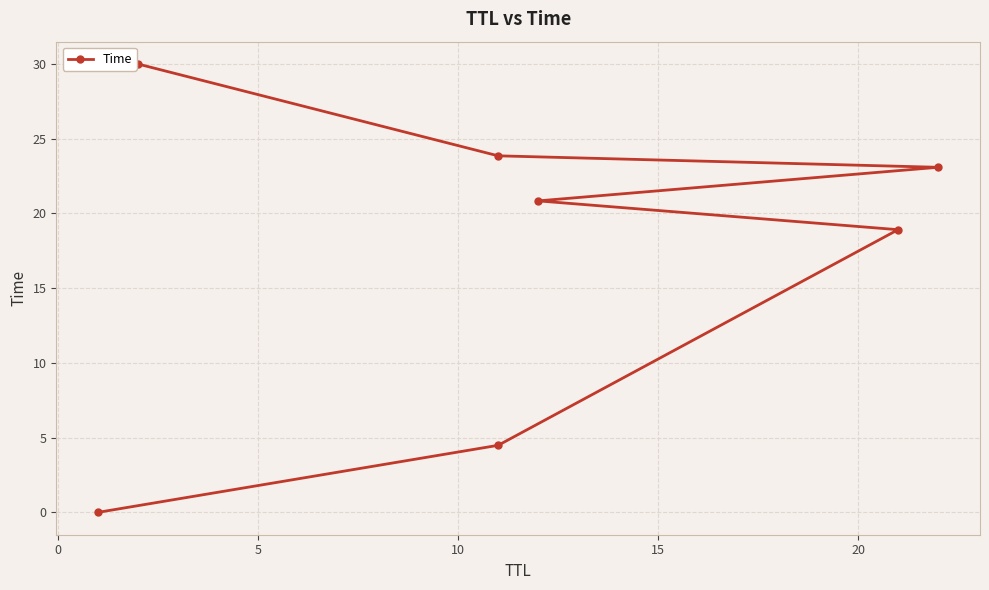

How many lines are shown in the chart?

1